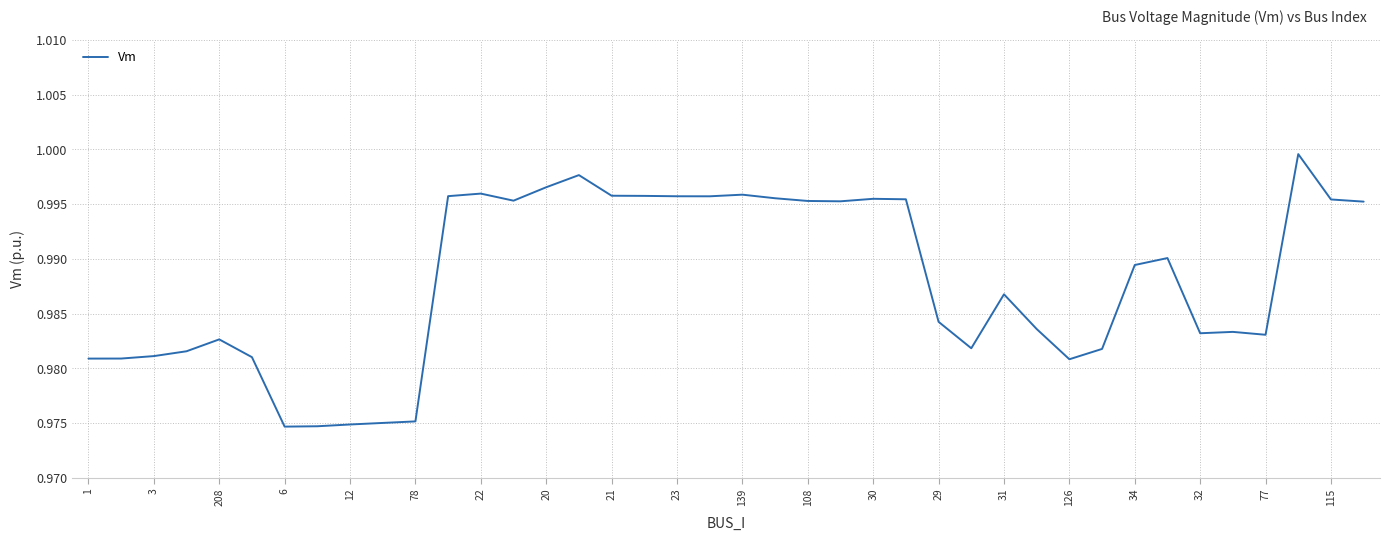

How many lines are shown in the chart?

1